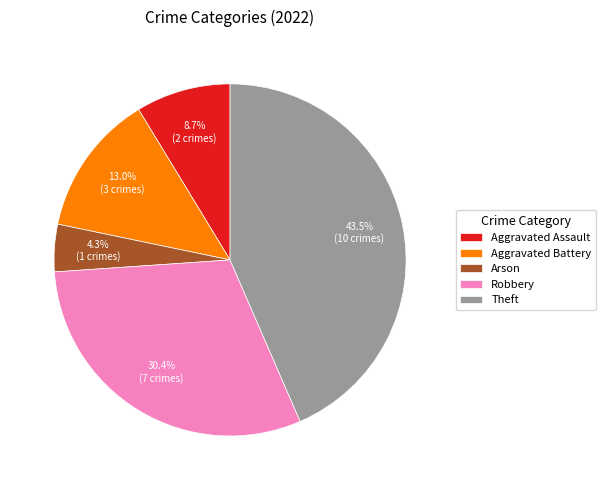

Does Aggravated Battery account for over 50% of the chart?

No